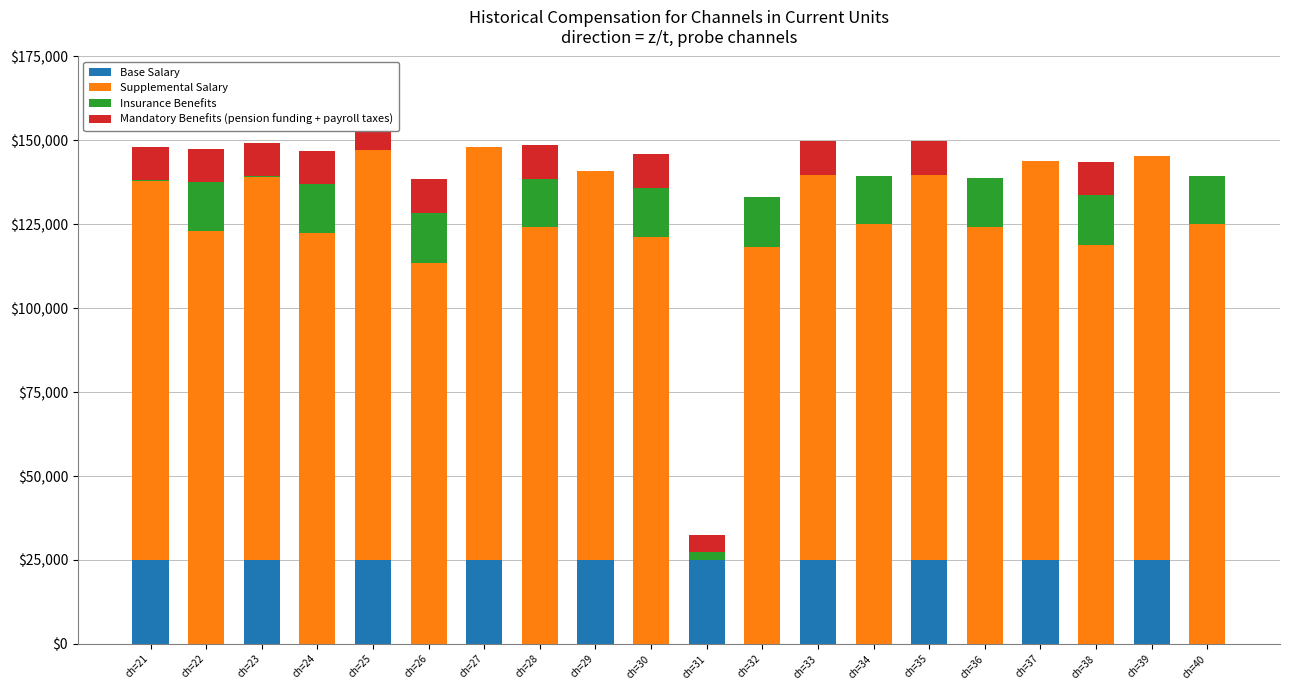

How many groups of bars are there?

20